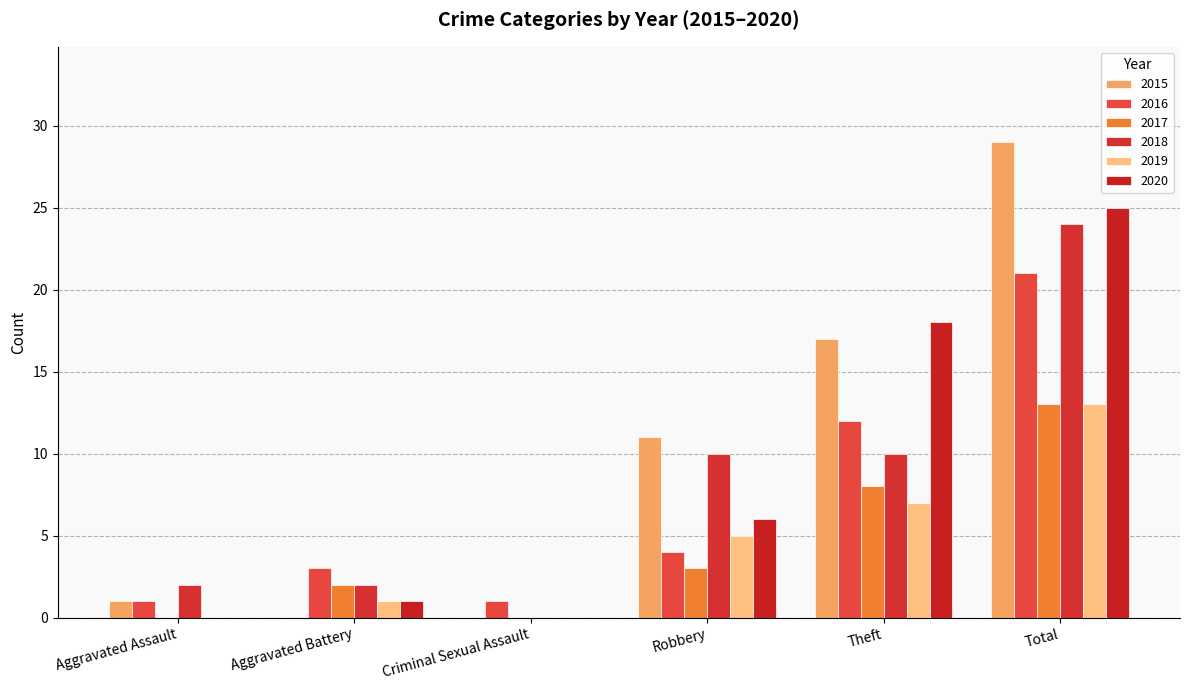

What is the difference between the second highest and second lowest values in the 2016 series?

11